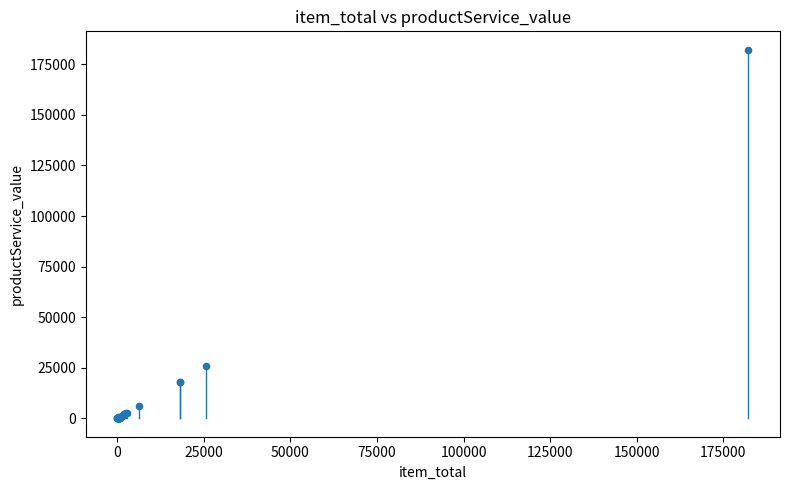

What Y value in the scatter plot is closest to 91113?

25625